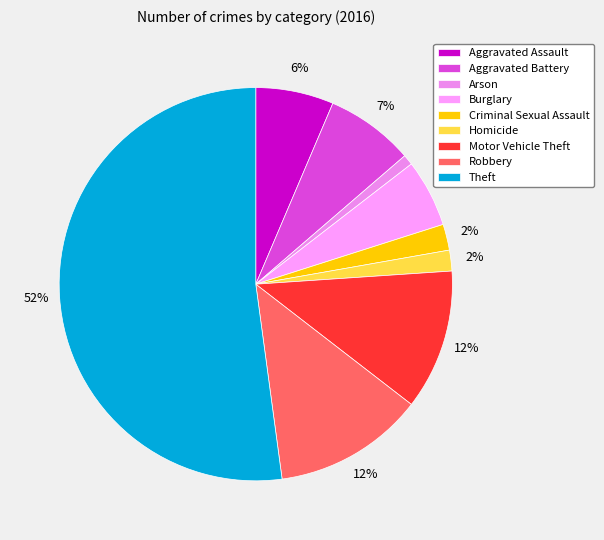

To the nearest percent, what portion does Aggravated Battery represent?

7%